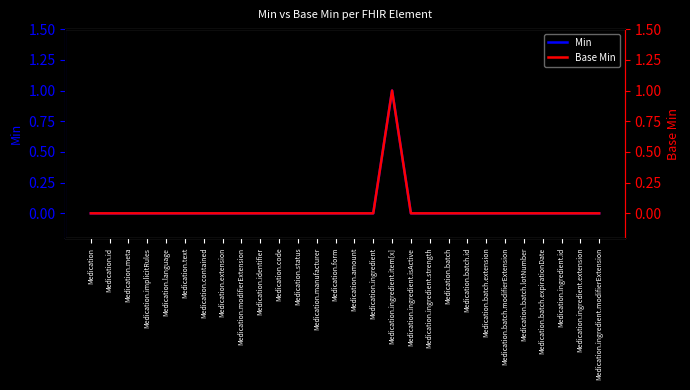

The Base Min series shows 0 at Medication.contained. True or false?

True